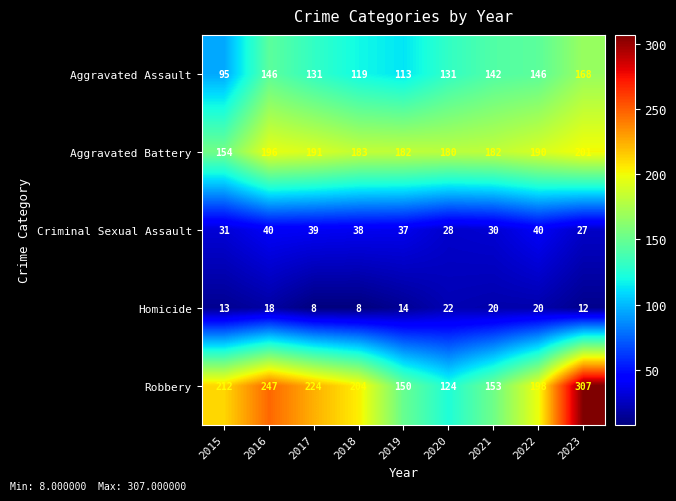

Where does the Homicide series first go above 14?

2016